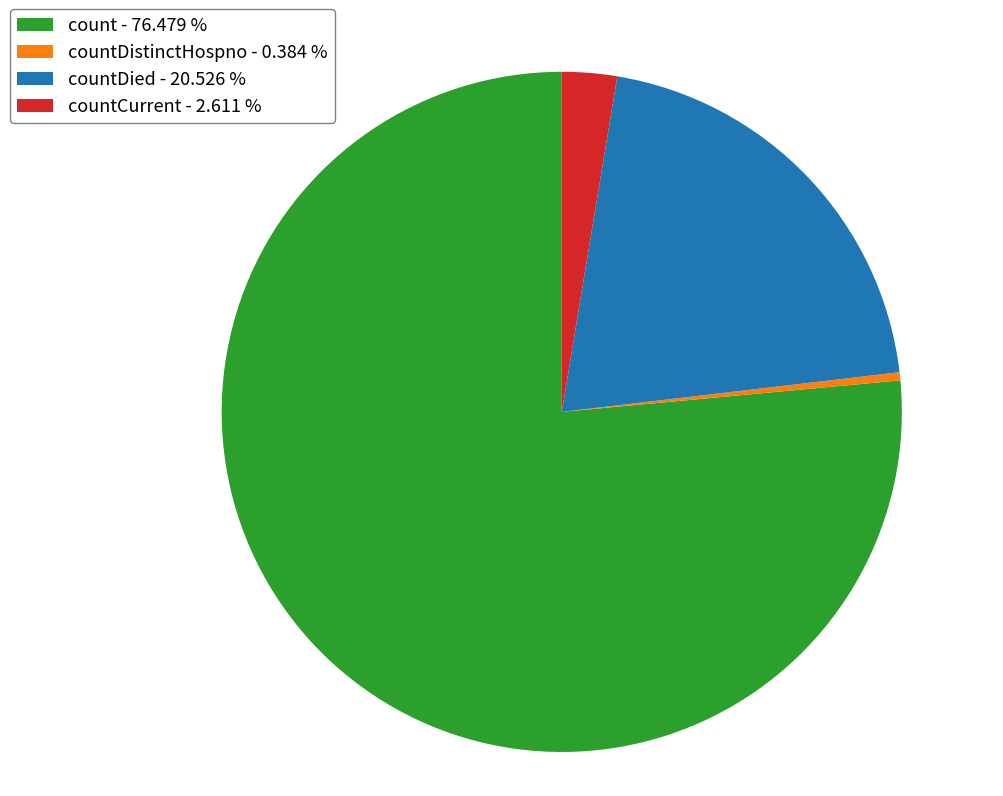

Does count - 76.479 % represent more than half of the total?

Yes